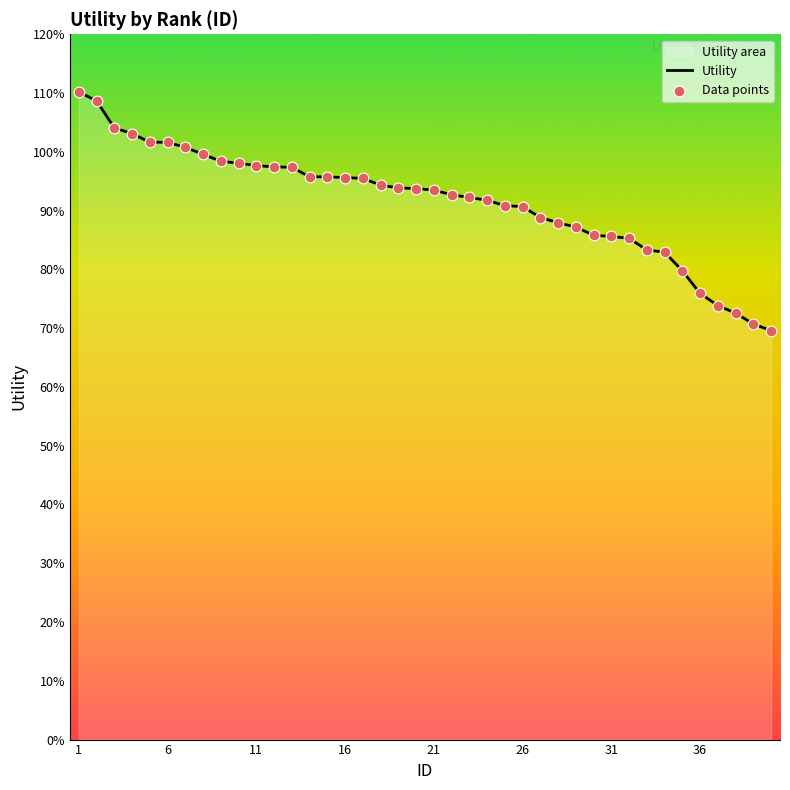

At how many categories does at least one series exceed 1?

7